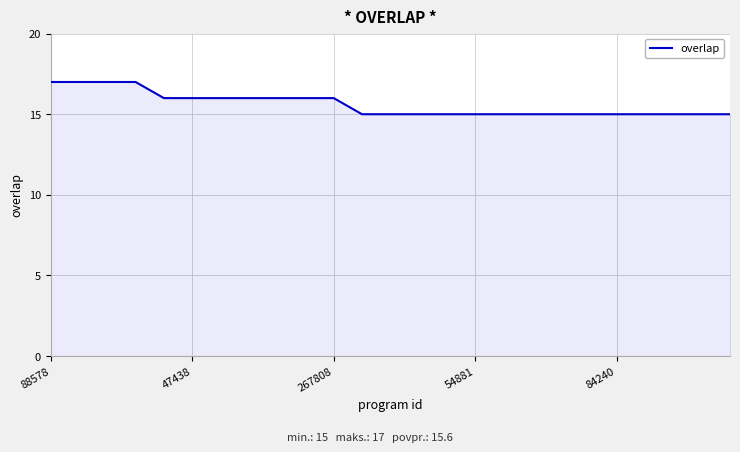

What is the greatest value displayed?

17